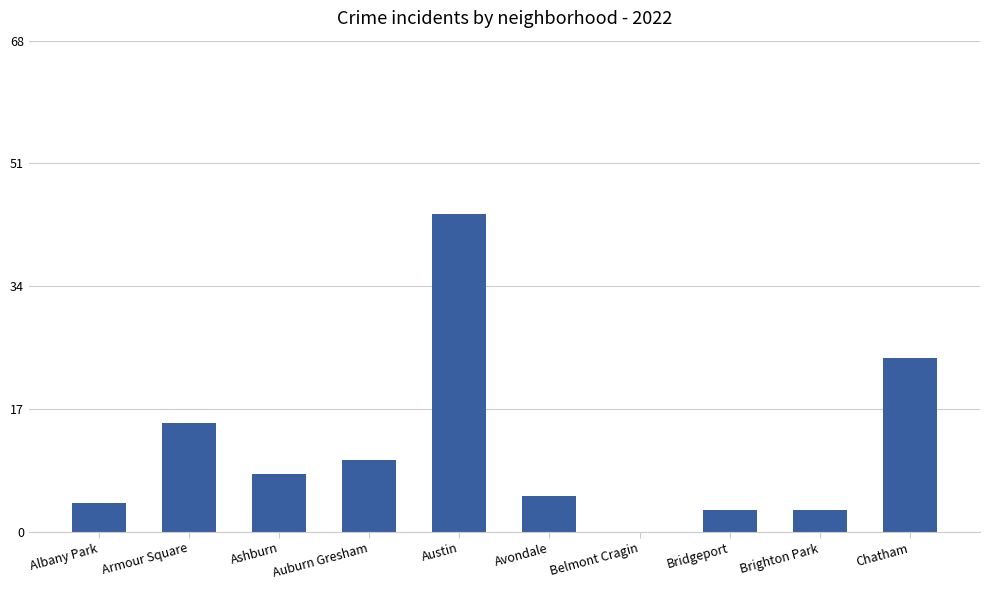

Which category has the highest value across all series?

Austin